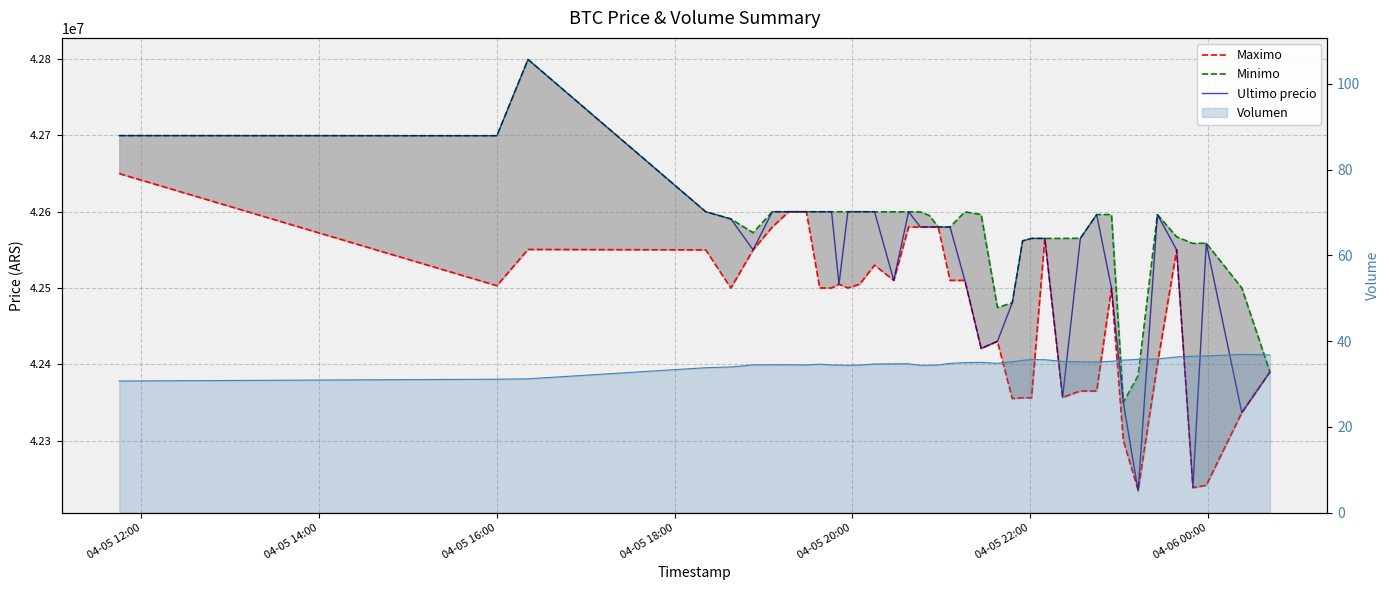

True or false: Maximo and Minimo intersect in this chart.

False